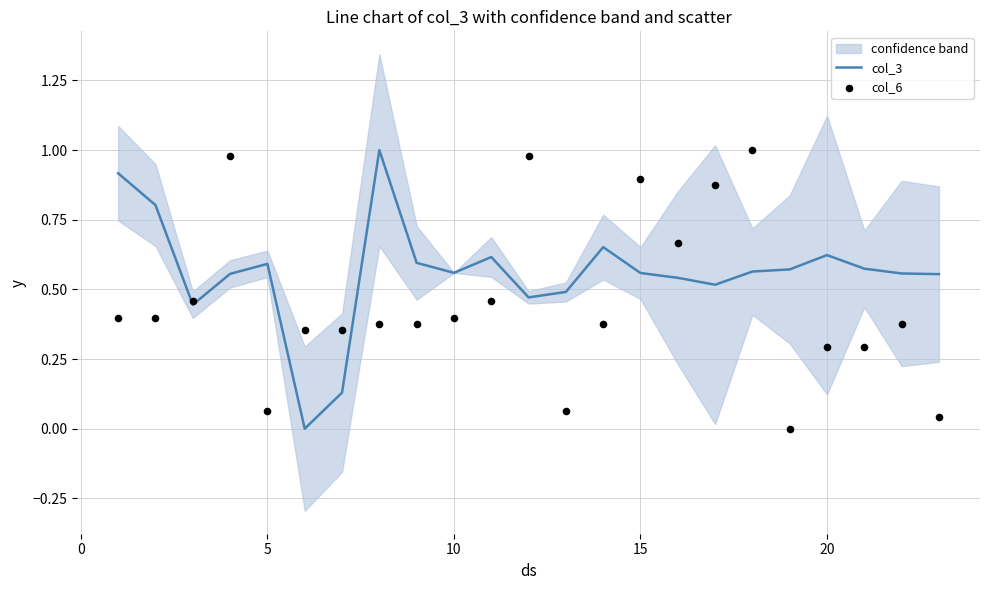

What is the maximum value for col_3?

1.0